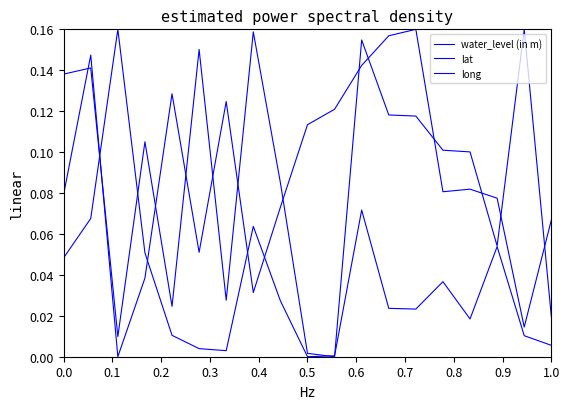

Does the chart display data point markers on the line(s)?

No